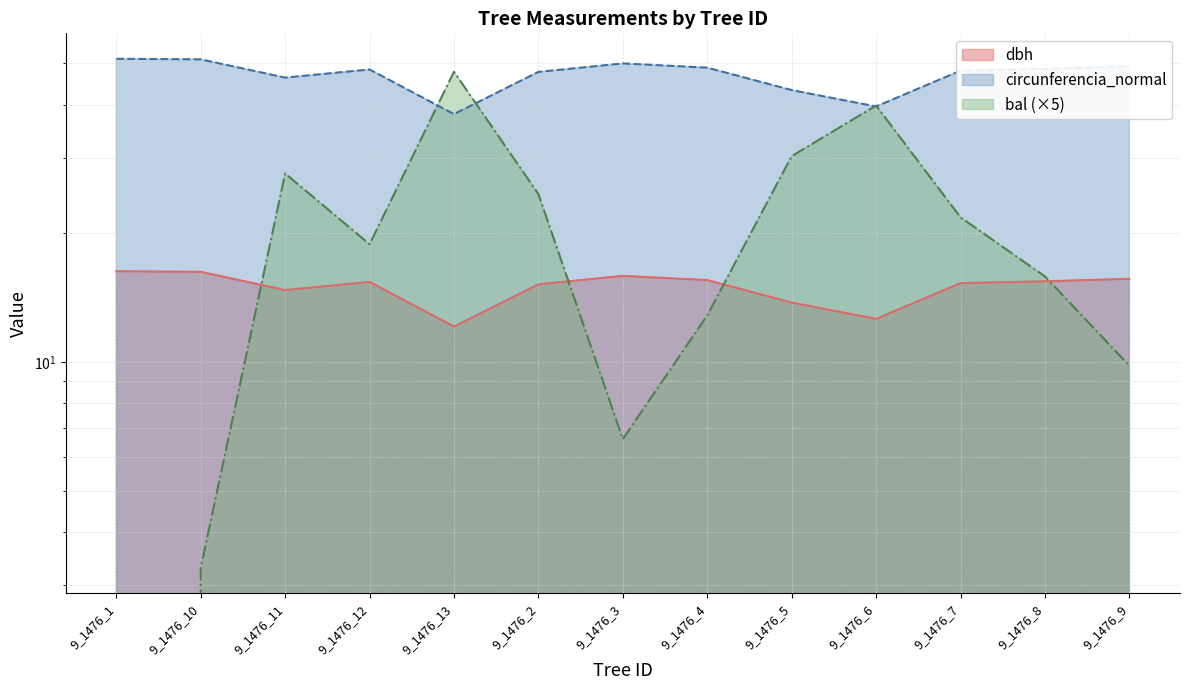

What is the spread (max minus min) of values at 9_1476_4?

36.0